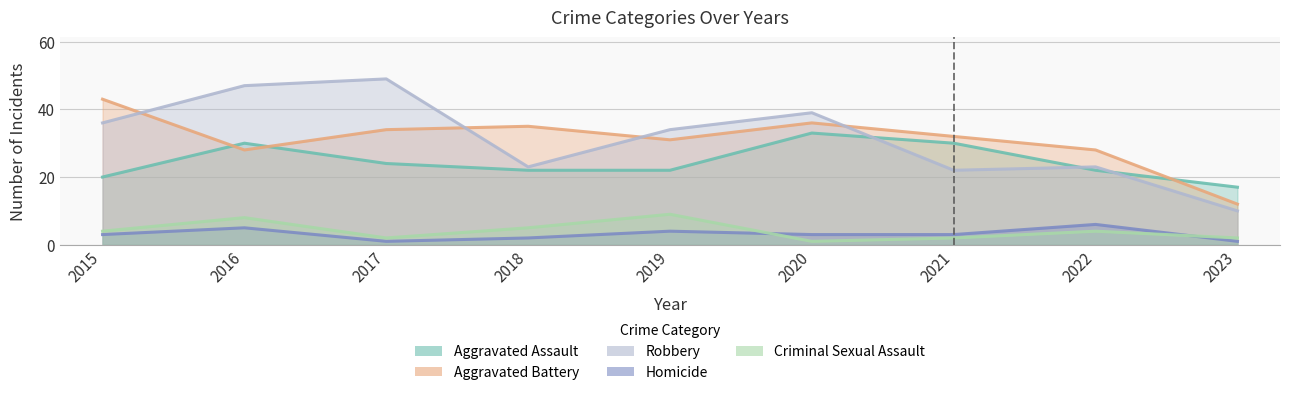

What are all the series names shown in the legend?

Aggravated Assault, Aggravated Battery, Robbery, Homicide, Criminal Sexual Assault